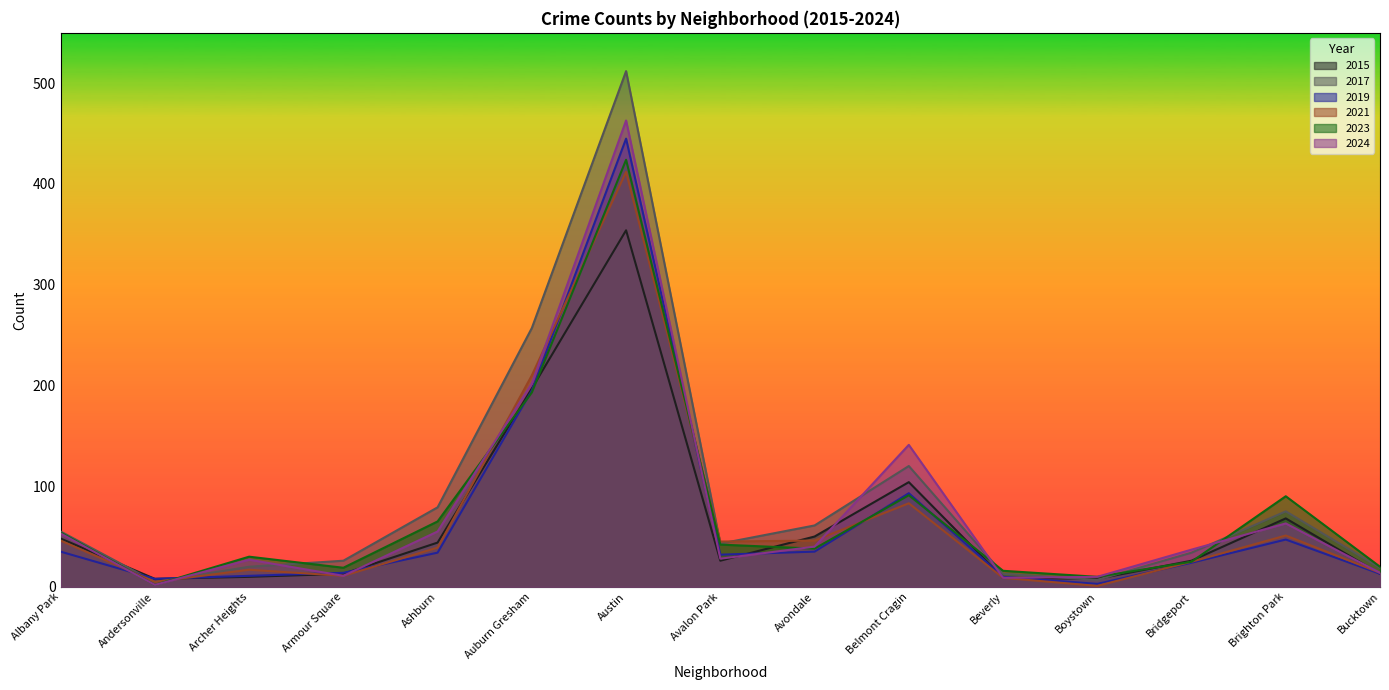

How many intersections are there between 2015 and 2019?

5